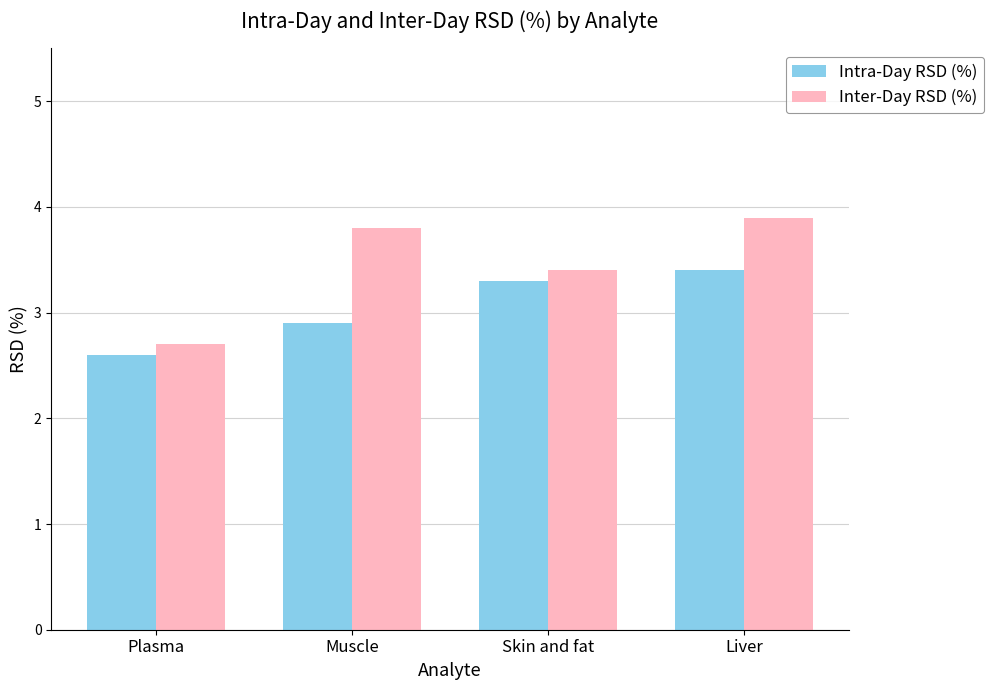

What is the label of the 4th bar from the right?

Plasma